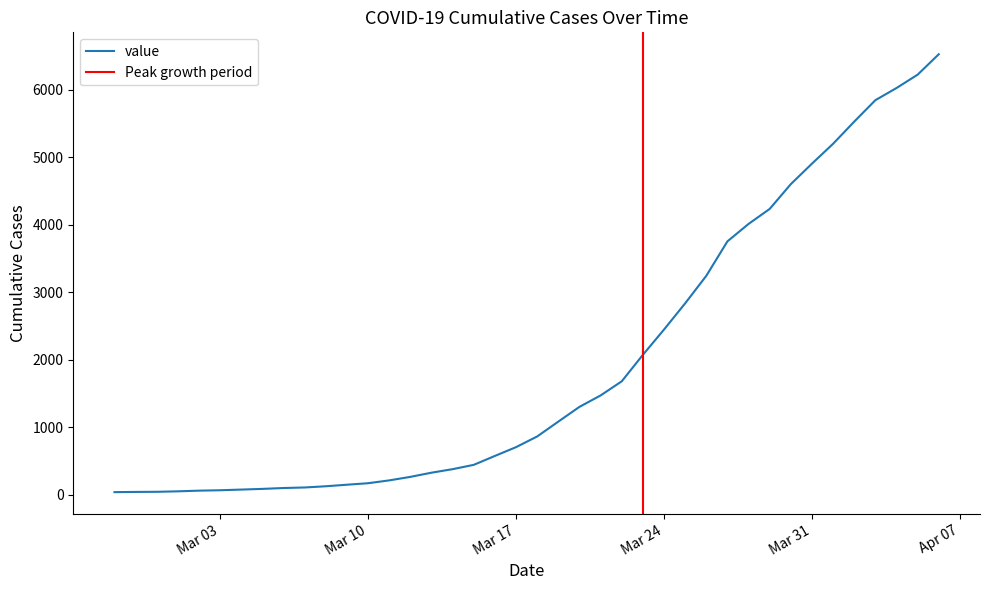

Reading right to left, list all the values displayed in this chart.

6522	6220	6022	5842	5525	5197	4903	4600	4233	4011	3753	3243	2836	2448	2074	1682	1473	1304	1086	866	708	578	446	382	330	268	216	174	152	129	111	103	90	80	70	64	54	47	45	42